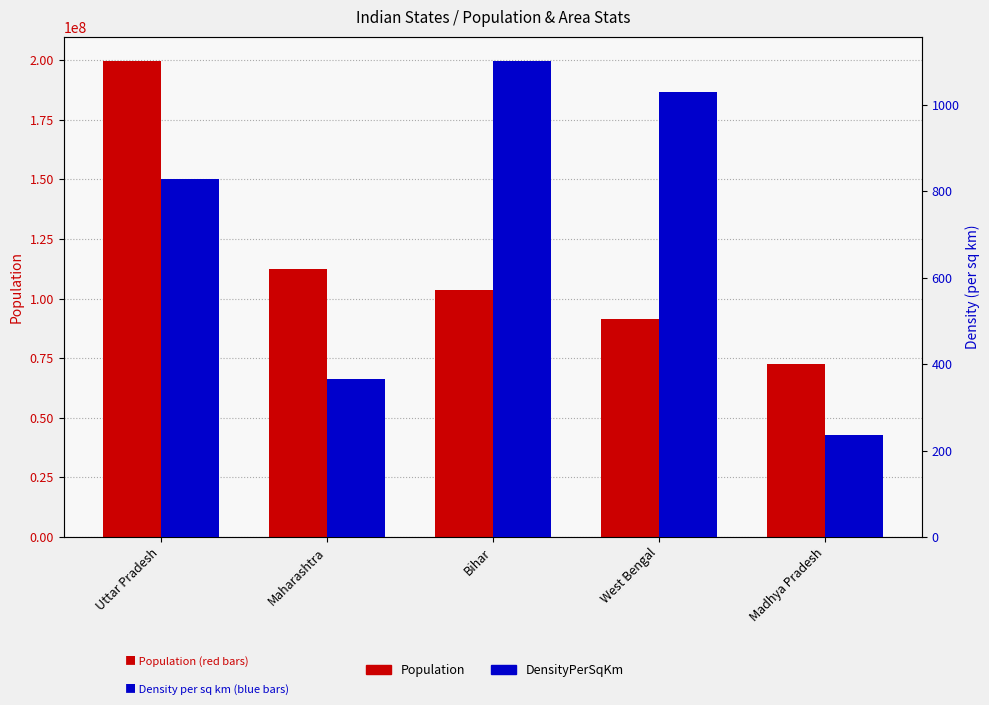

Reading left to right, what are all the values shown in this chart?

Population: 199812341	112372972	103804637	91347736	72597565
DensityPerSqKm: 828	365	1102	1029	236